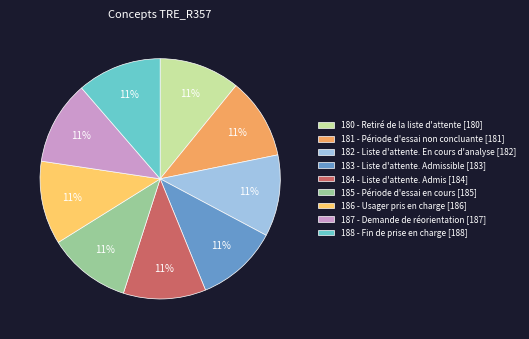

What percentage is the 181 - Période d'essai non concluante [181] slice, to the nearest percent?

11%